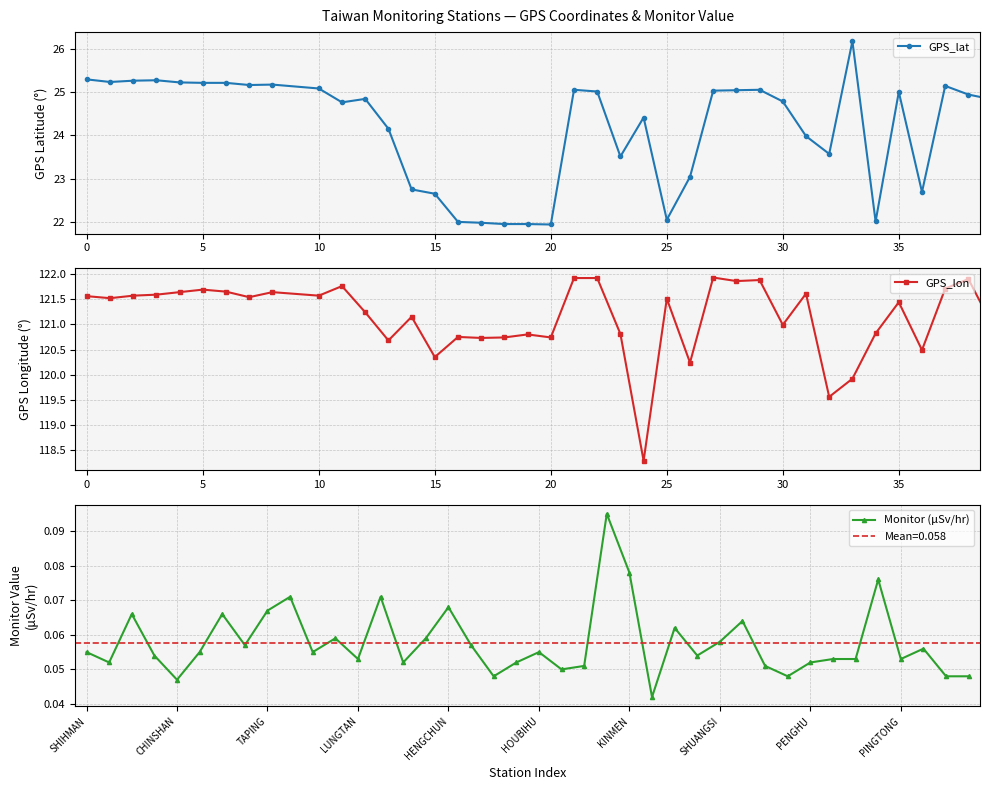

How many times do GPS_lat and monitor_val cross each other?

2